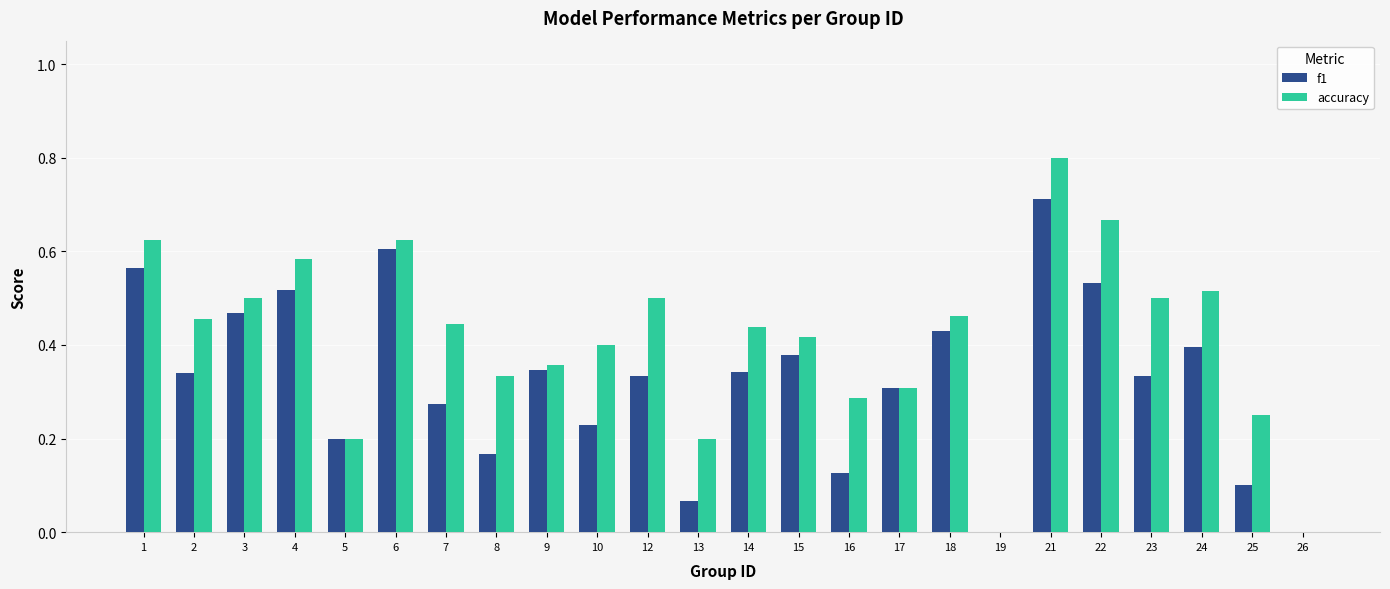

What is the sum of all f1 values?

7.8